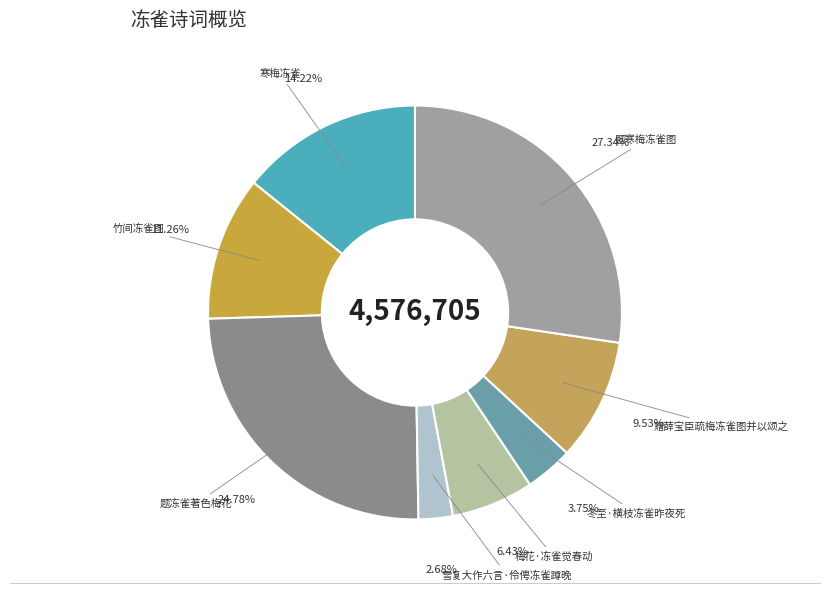

Which category has the biggest portion of the pie?

题寒梅冻雀图